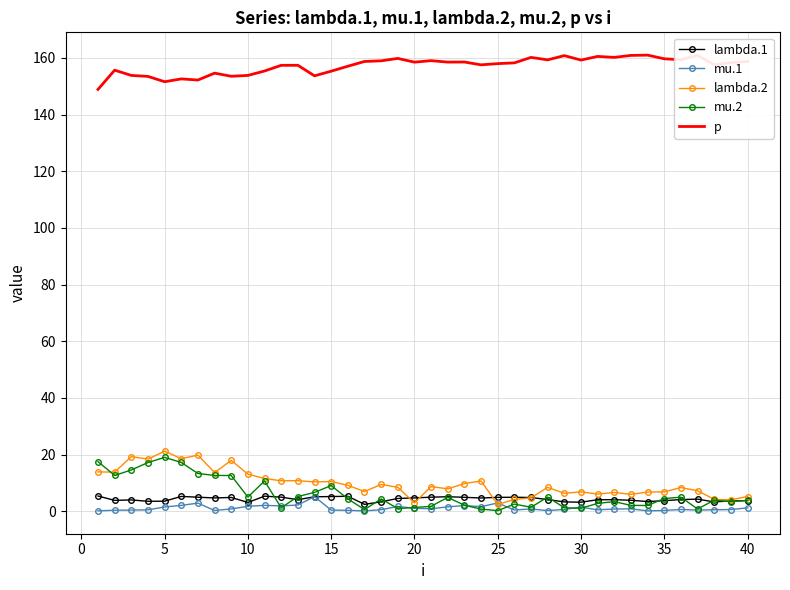

What is the greatest value displayed?

161.0